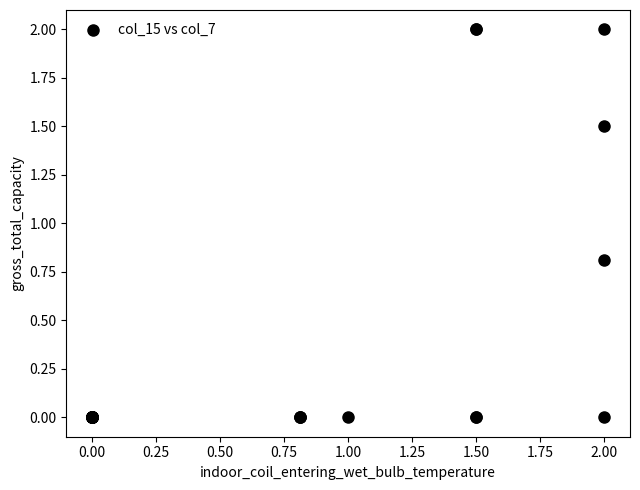

What Y value in the scatter plot is closest to 1?

0.8